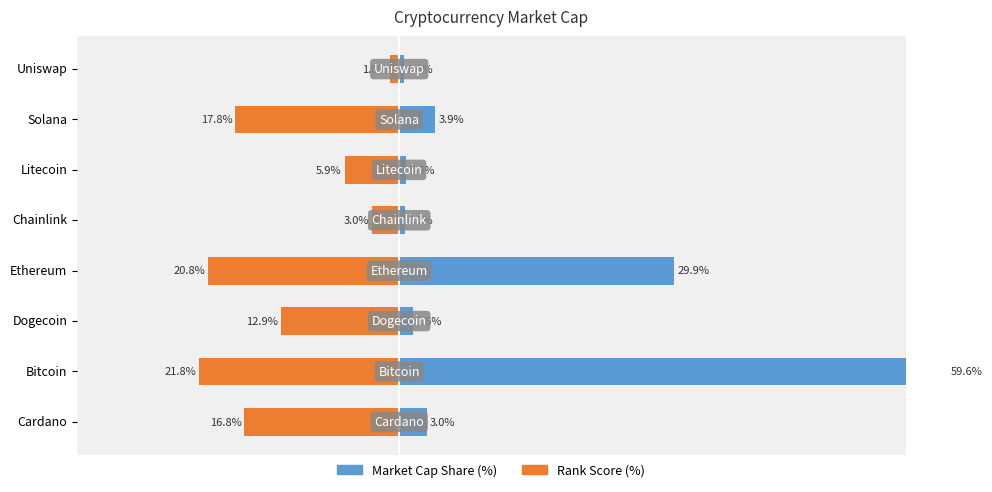

How many bars are there in each group?

2